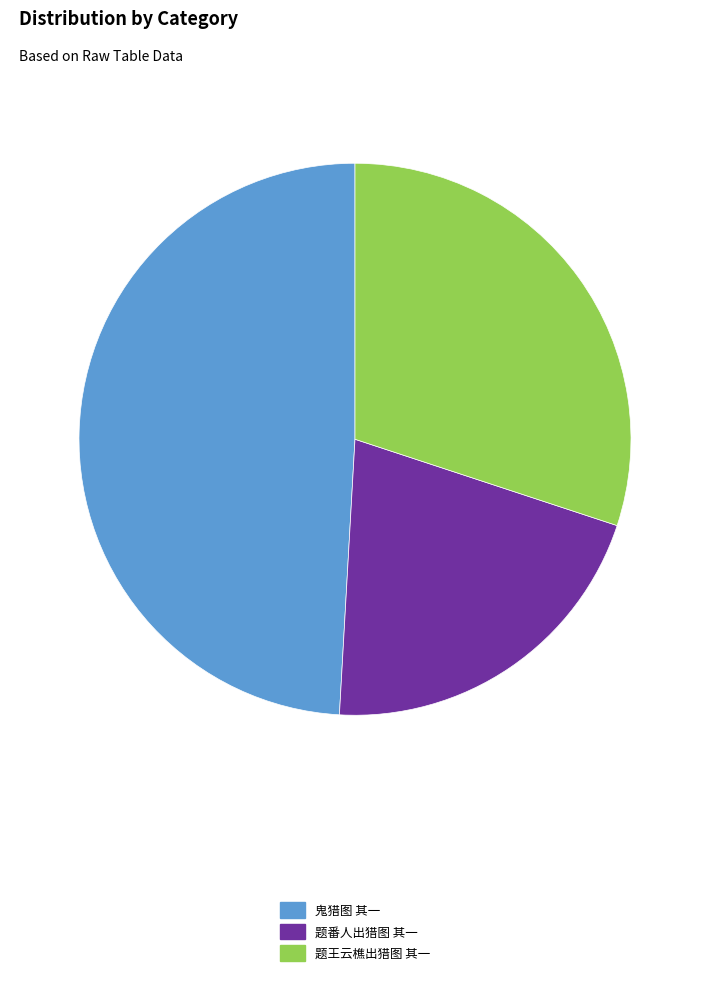

Count the number of slices in the pie.

3